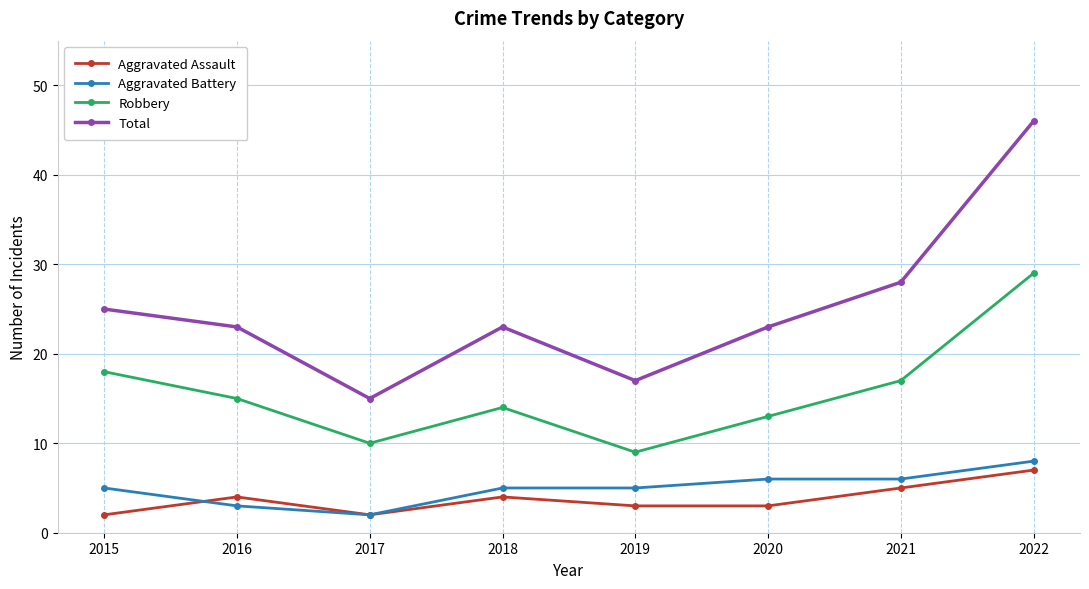

What is the value of the Aggravated Assault point at the 5th from the left?

3